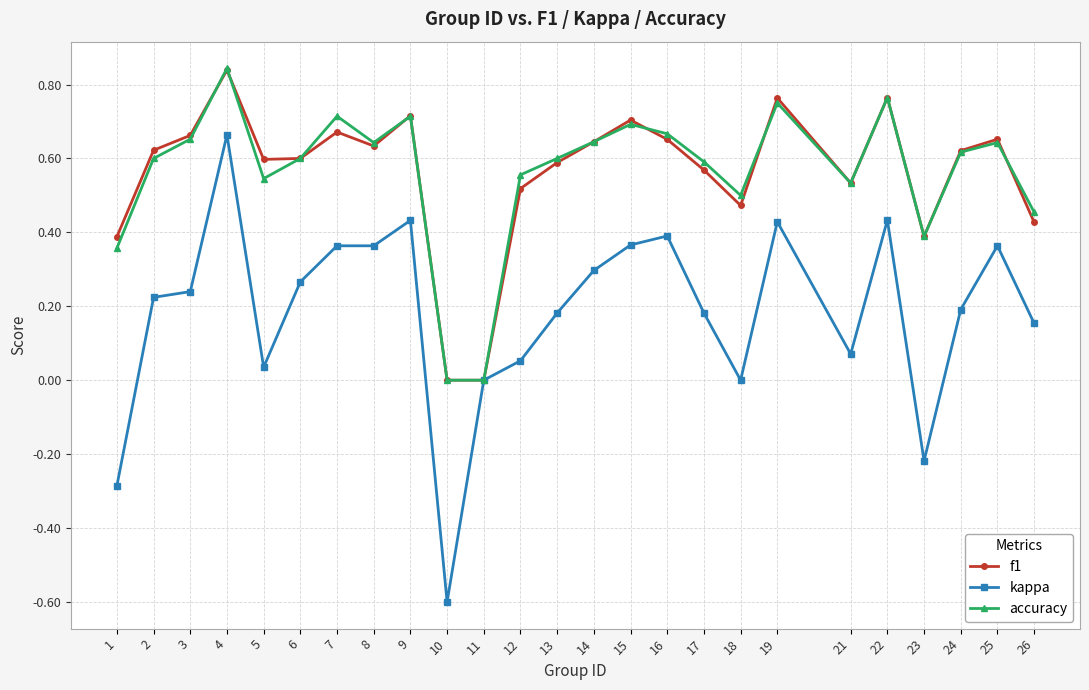

The accuracy series shows 0.1 at 23. True or false?

False